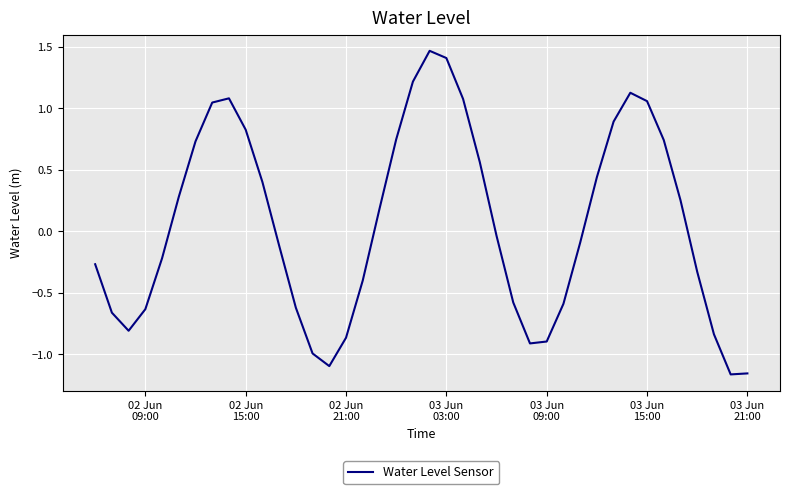

What is the difference between the maximum and minimum values?

2.6